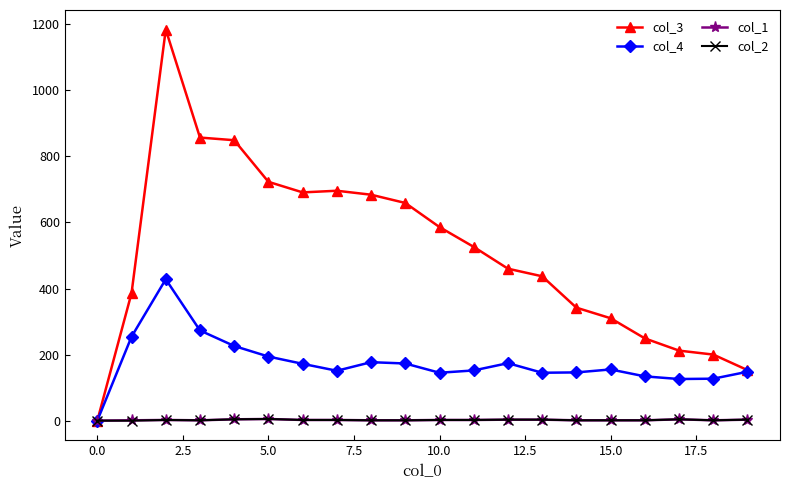

Which series has the largest total across all categories?

col_3